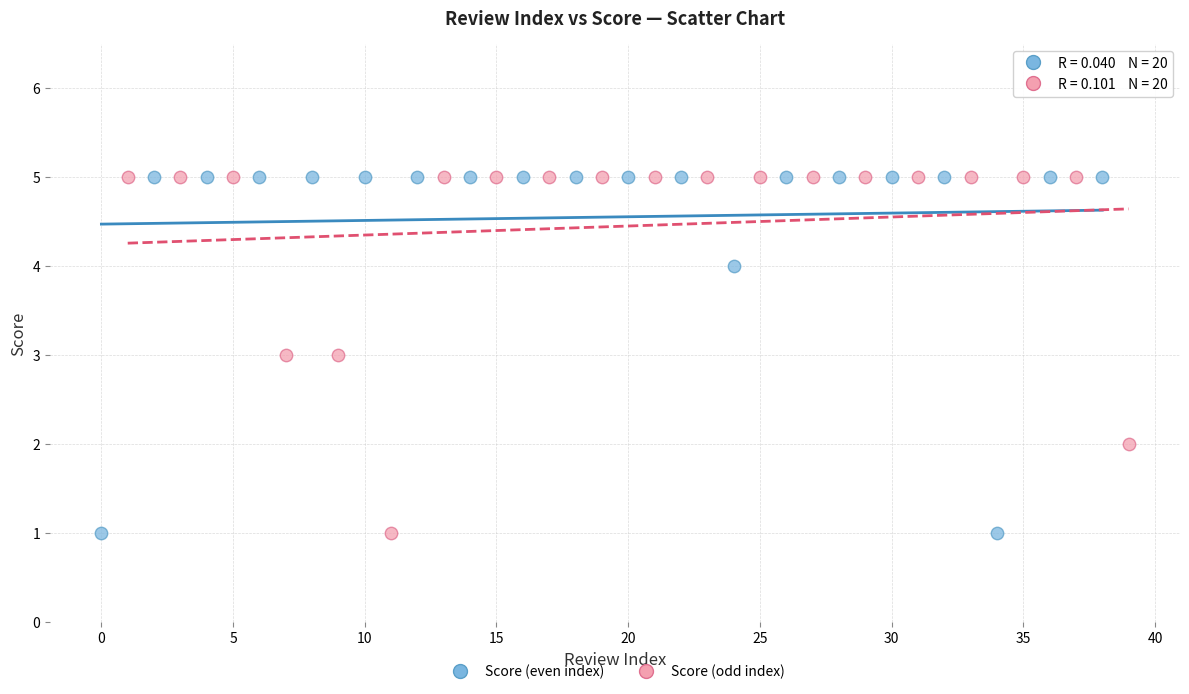

What are all the series names shown in the legend?

Score (even index), Score (odd index)